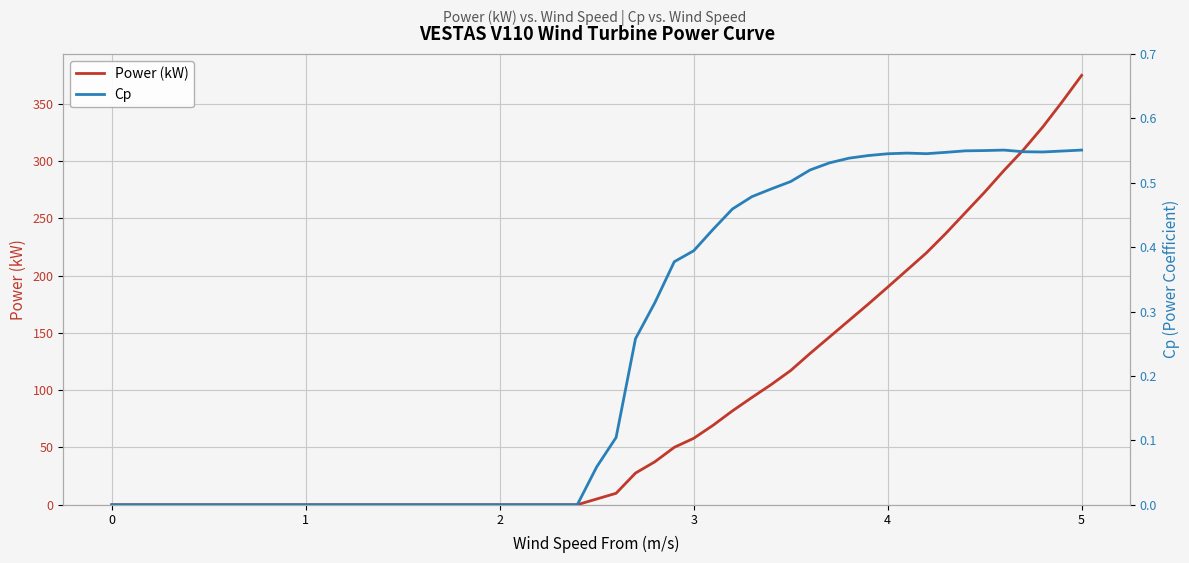

True or false: Power (kW) and Cp cross at least once.

False